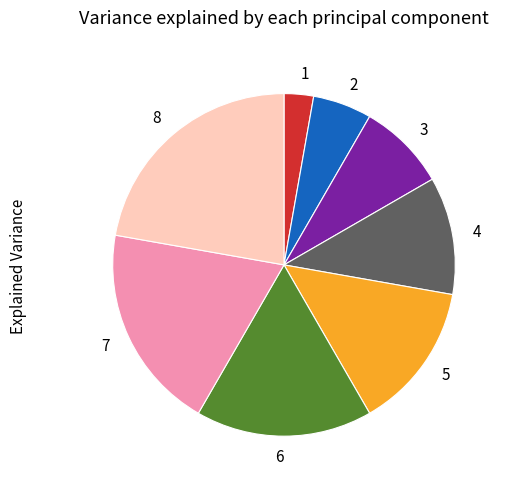

Which has a higher value, 3 or 2?

3